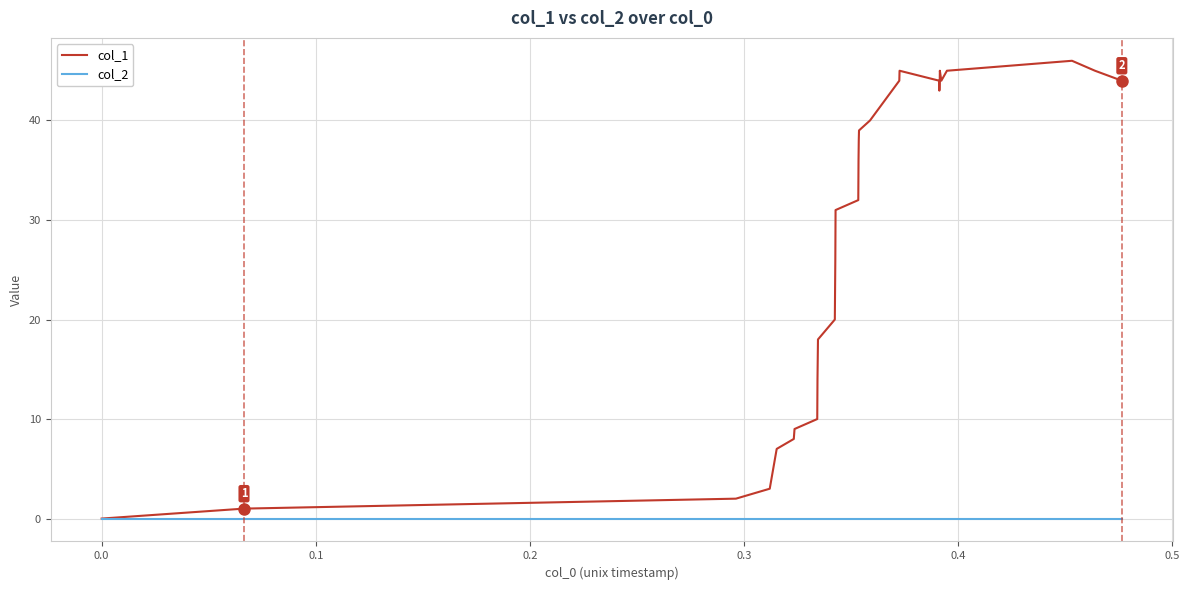

List the series in order of their overall mean, highest first.

col_1, col_2